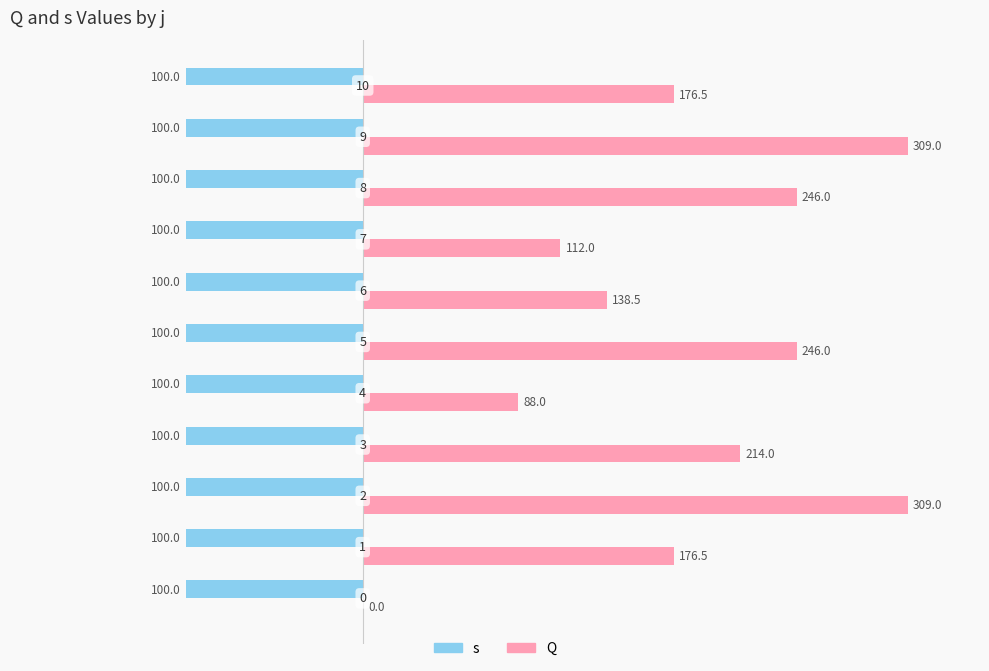

What is the value of the Q bar at the 5th from the left?

88.0